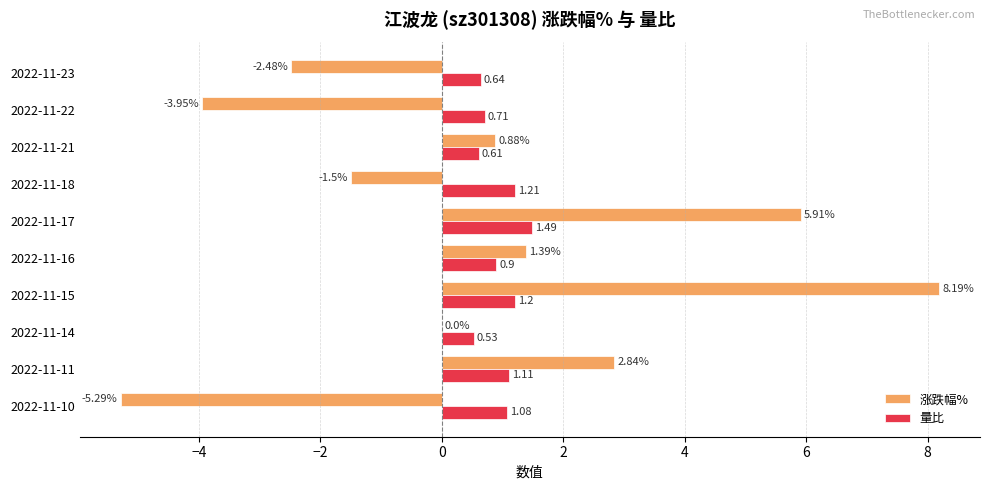

What is the sum of all 量比 values?

9.5